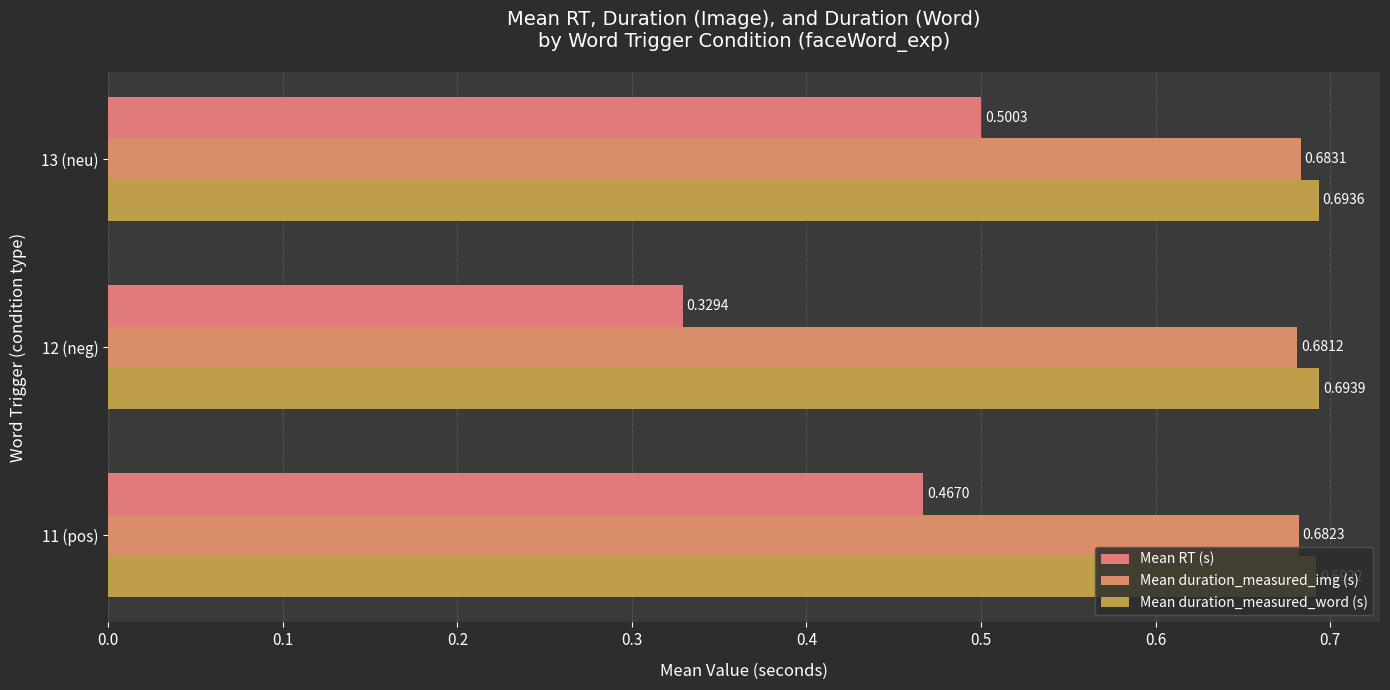

How many distinct data groups are displayed?

3